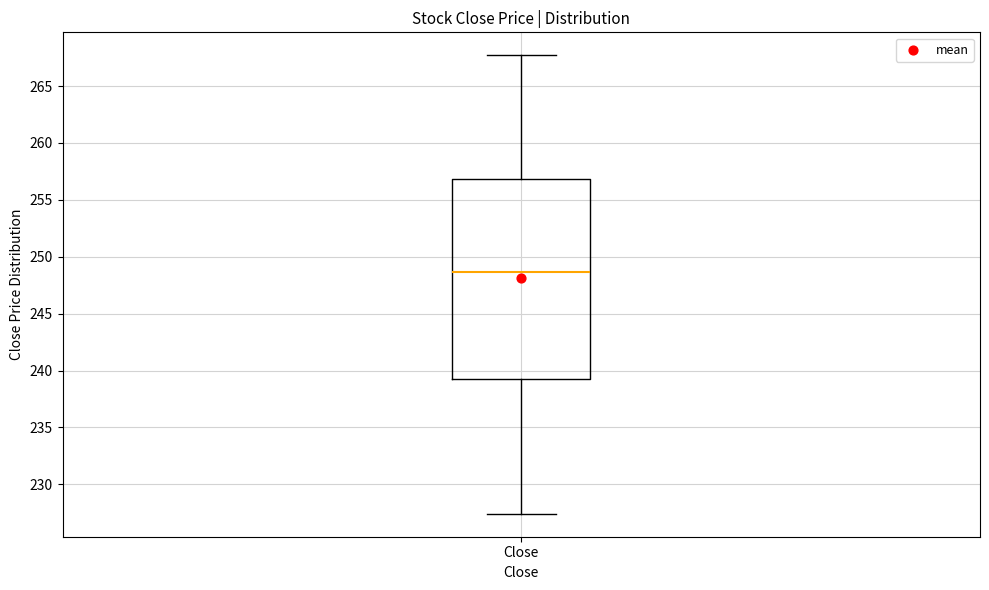

Transcribe this box plot: give where the median line is, the range the box spans, and where the two whiskers end, as read against the y-axis. The values are not printed on the chart, so give them approximately, as read against the axis.

median 248.5, box 239.0 to 257.0, whiskers 227.5 to 267.5